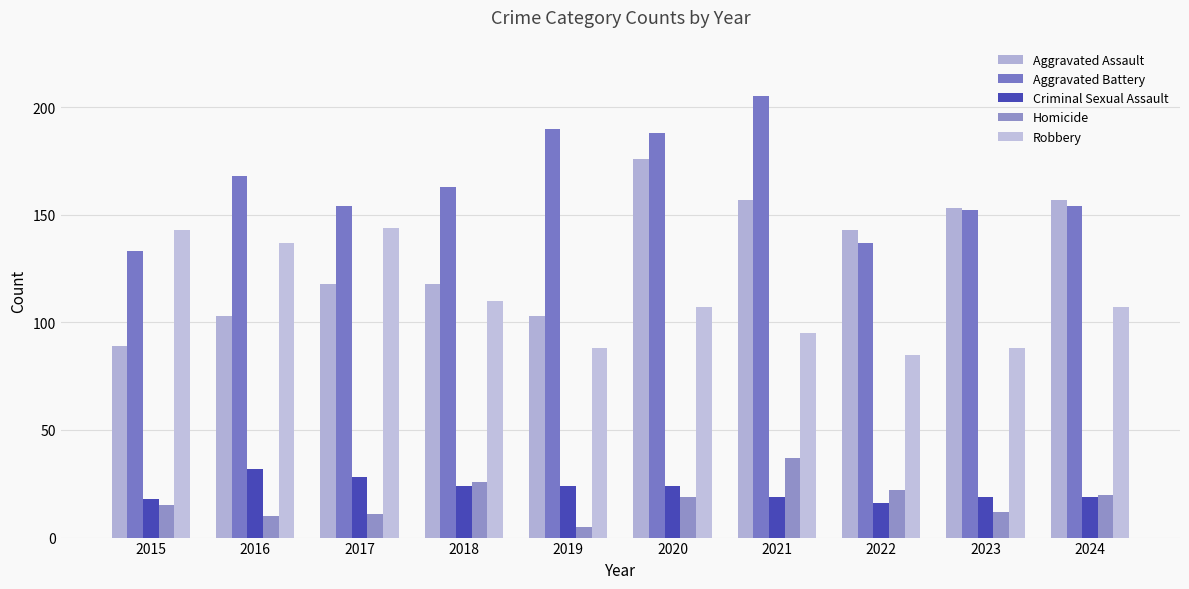

Reading left to right, list all the values displayed in this chart.

Aggravated Assault: 2015=89	2016=103	2017=118	2018=118	2019=103	2020=176	2021=157	2022=143	2023=153	2024=157
Aggravated Battery: 2015=133	2016=168	2017=154	2018=163	2019=190	2020=188	2021=205	2022=137	2023=152	2024=154
Criminal Sexual Assault: 2015=18	2016=32	2017=28	2018=24	2019=24	2020=24	2021=19	2022=16	2023=19	2024=19
Homicide: 2015=15	2016=10	2017=11	2018=26	2019=5	2020=19	2021=37	2022=22	2023=12	2024=20
Robbery: 2015=143	2016=137	2017=144	2018=110	2019=88	2020=107	2021=95	2022=85	2023=88	2024=107